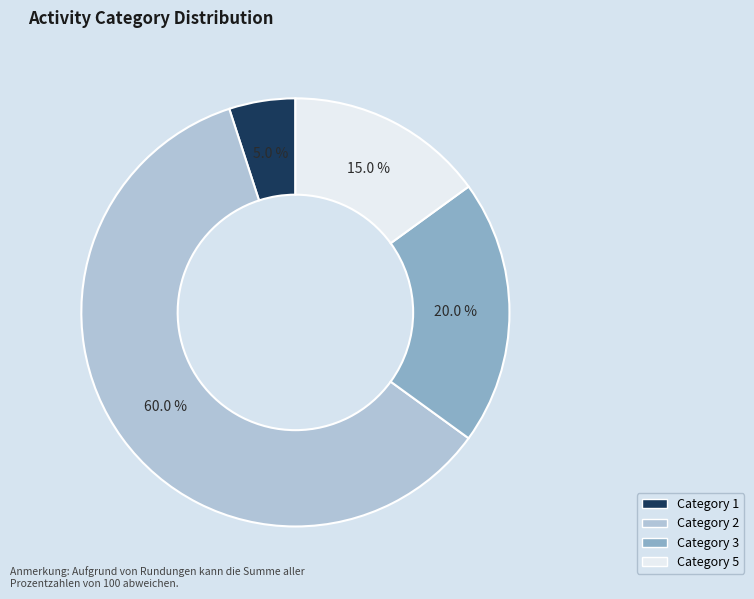

Which has a higher value, Category 2 or Category 1?

Category 2